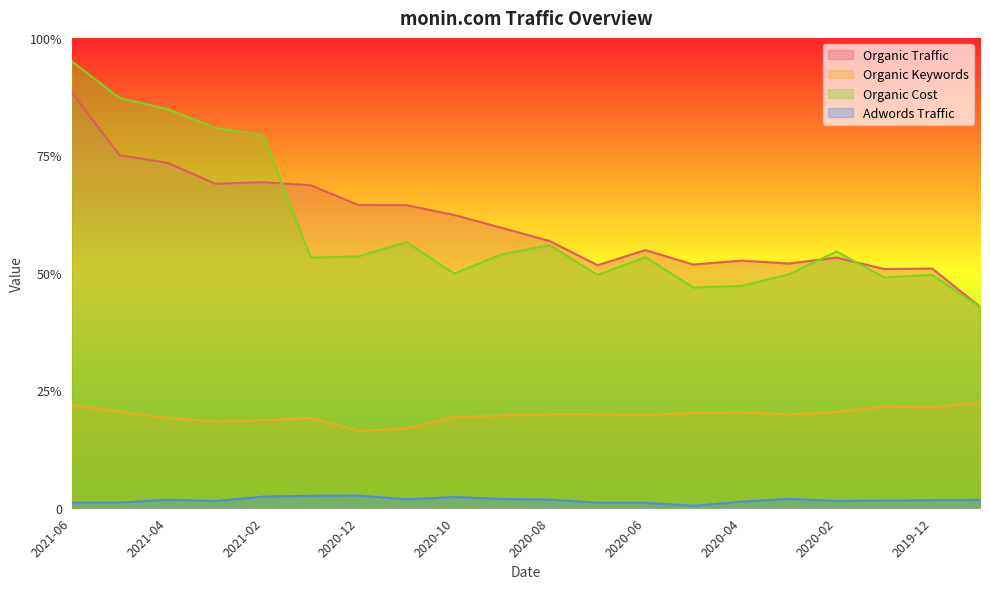

True or false: Organic Cost and Organic Keywords cross at least once.

False